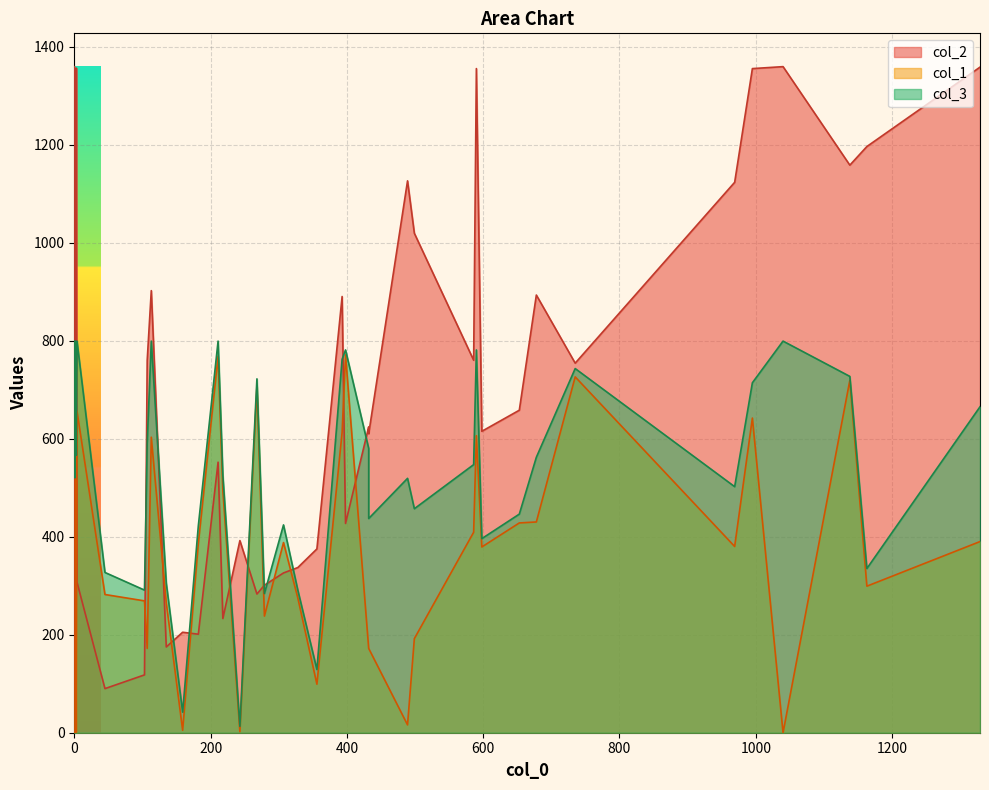

True or false: col_1 and col_3 intersect in this chart.

False